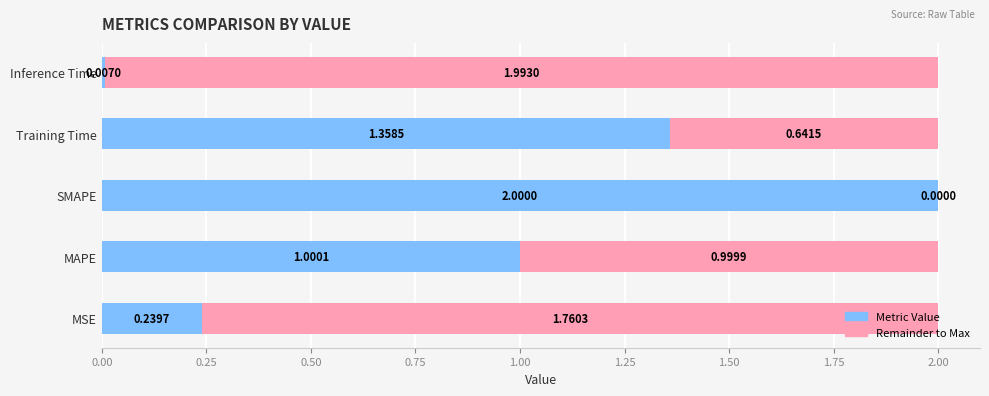

What is the total value across all series at Inference Time?

2.0